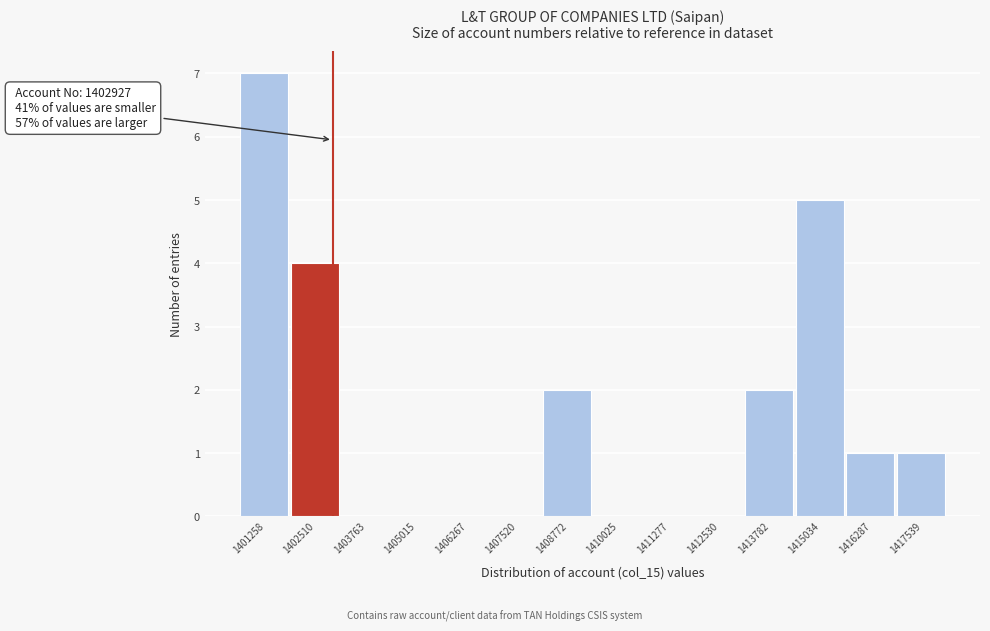

Which range on the x-axis has the tallest bar?

1400600 to 1401800